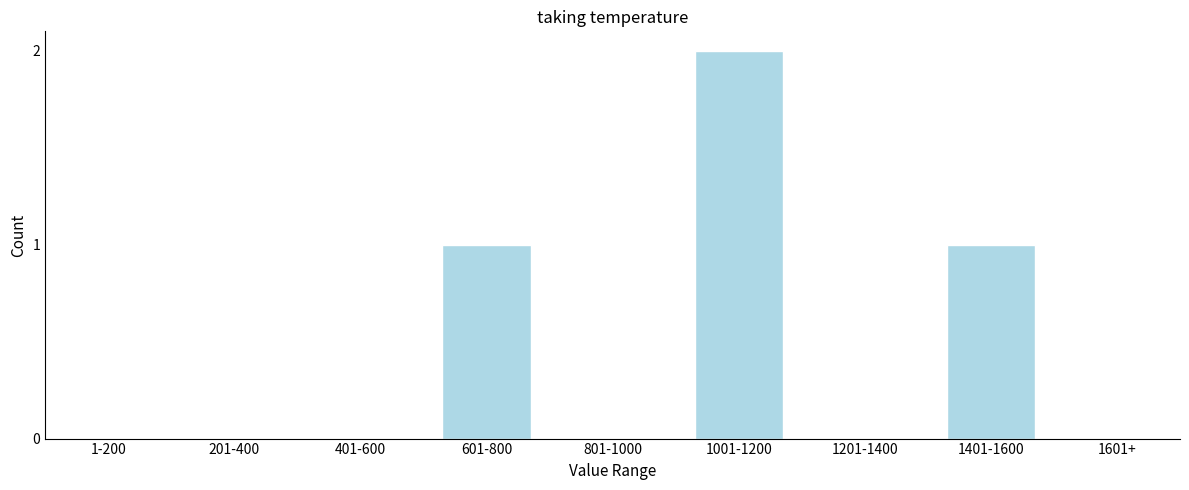

Reading left to right, transcribe all the data shown in this chart.

1-200=0	201-400=0	401-600=0	601-800=1	801-1000=0	1001-1200=2	1201-1400=0	1401-1600=1	1601+=0